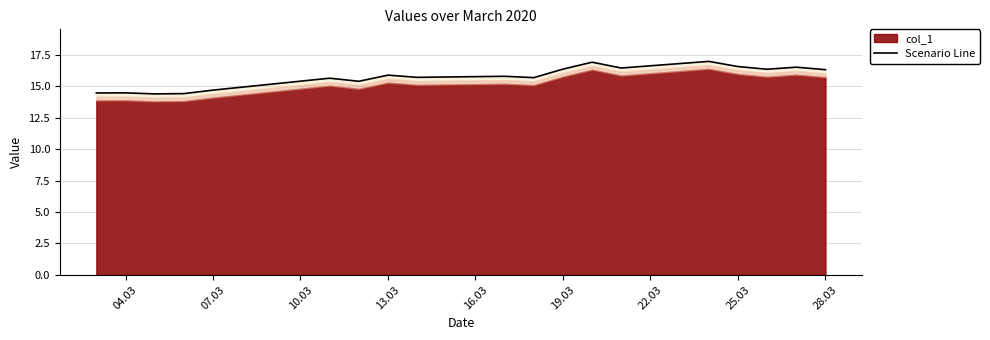

How many interior local peaks (higher than both neighbors) does the data have?

7